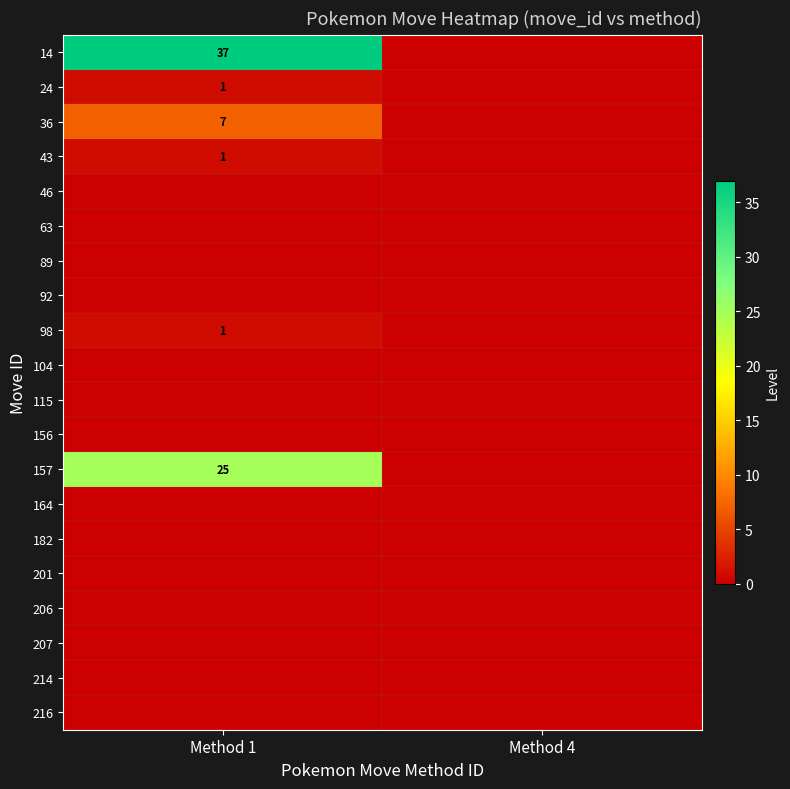

True or false: 14 has a value of 26 at Method 1.

False